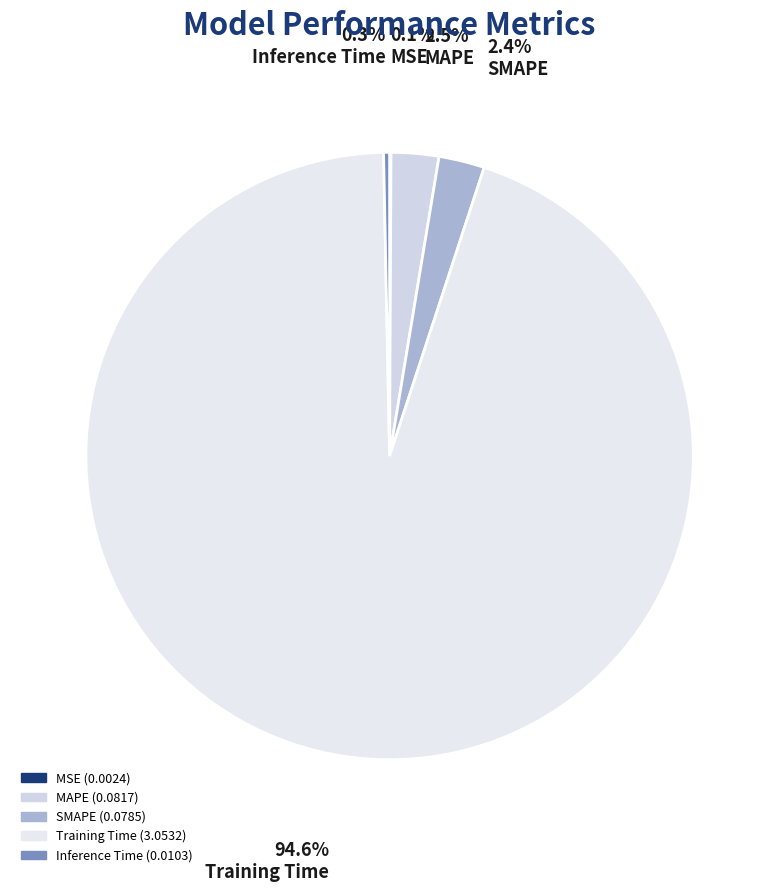

To the nearest percent, what is the difference between the Training Time and MSE slice percentages?

95%